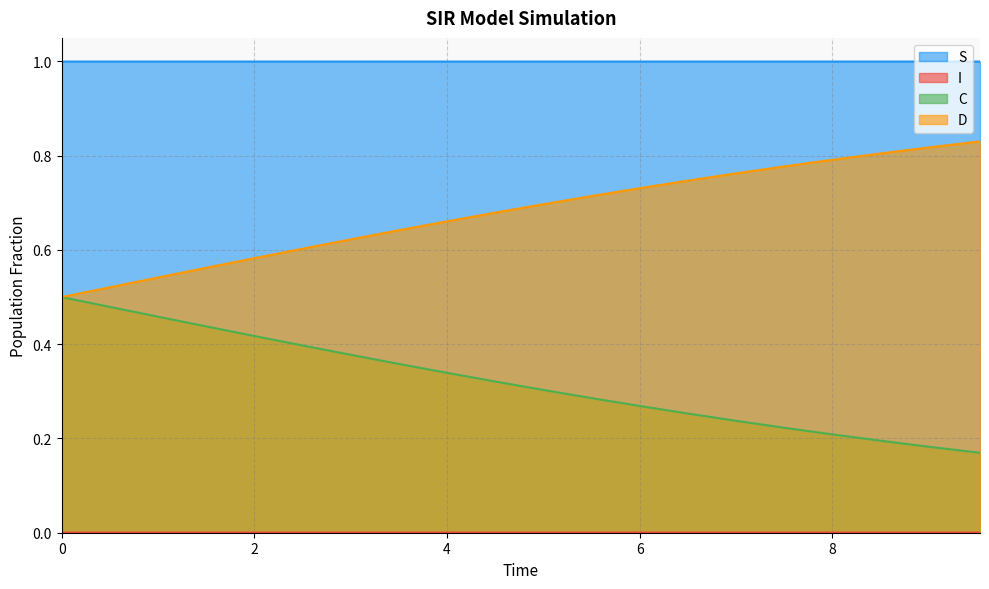

Which series has the largest range (max minus min)?

D